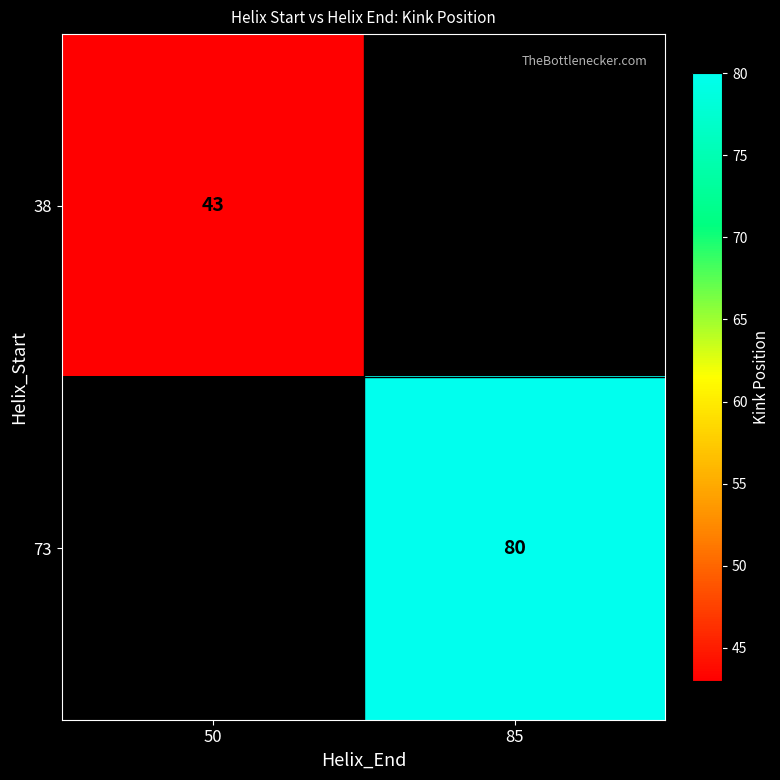

The value of 38 at 50 is 75.8. True or false?

False